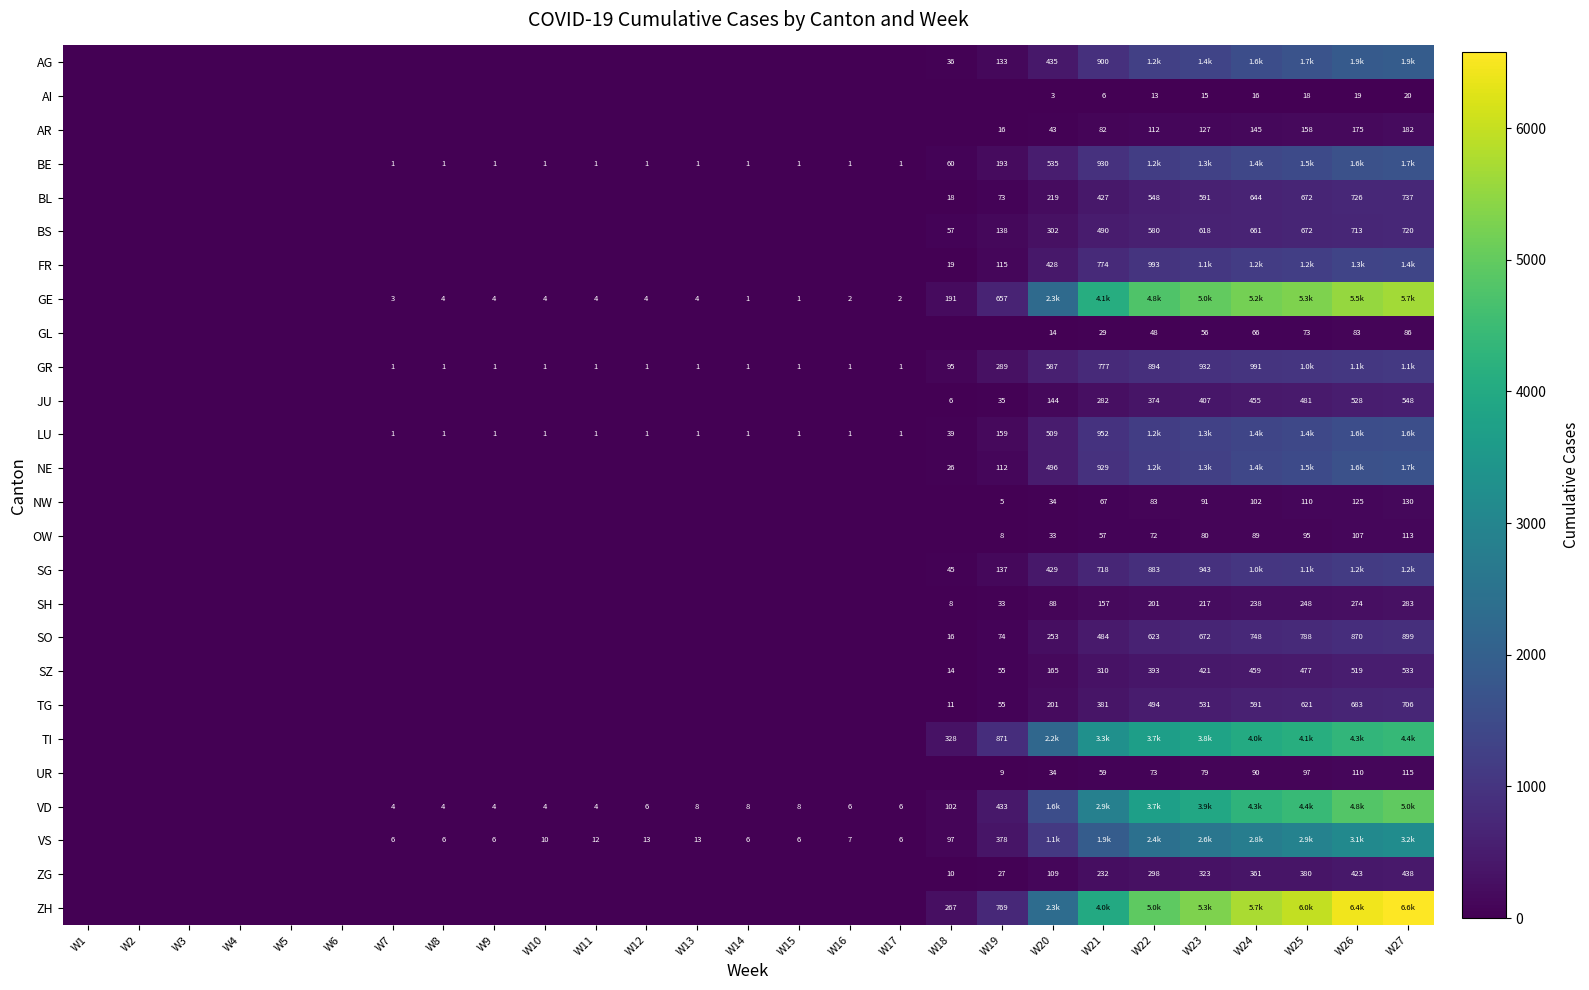

Is it true that SO equals 74 at W19?

True